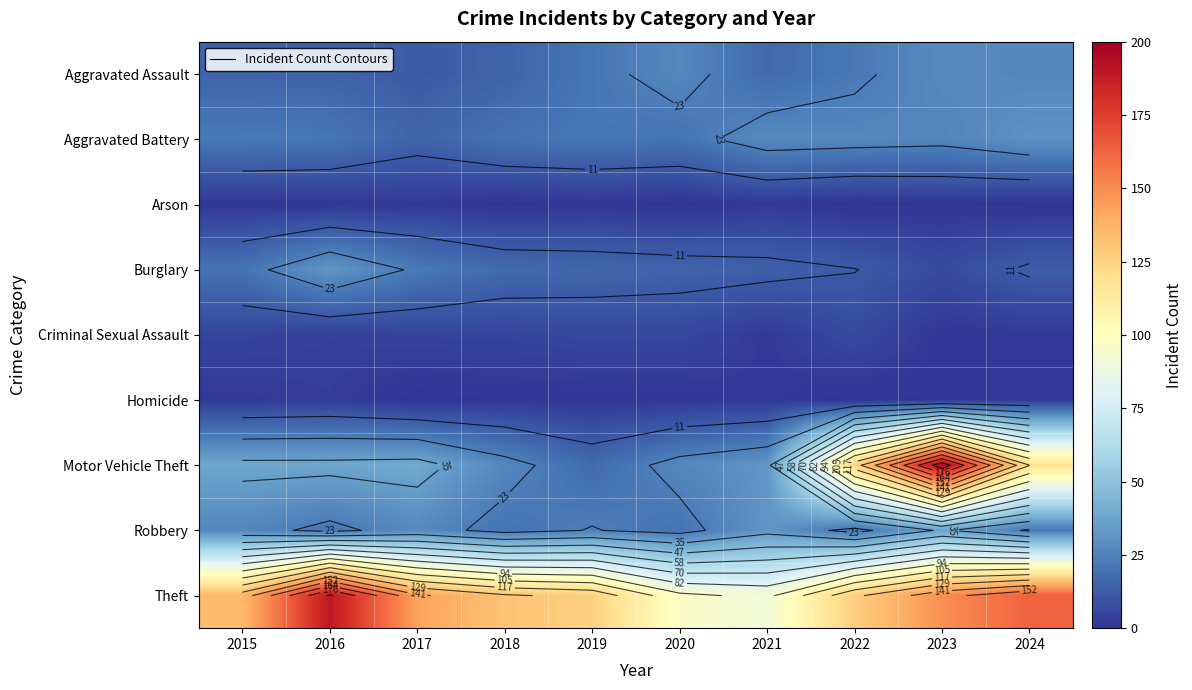

What is the maximum value for Arson?

2